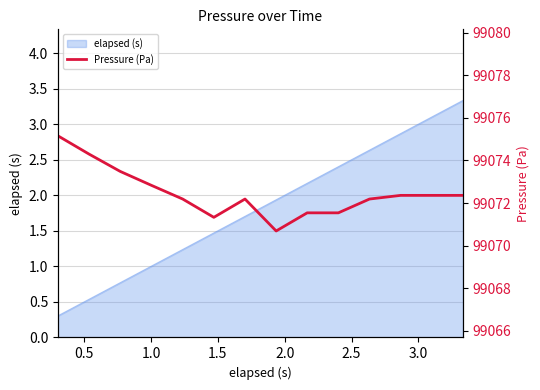

How many values exceed 99072?

10